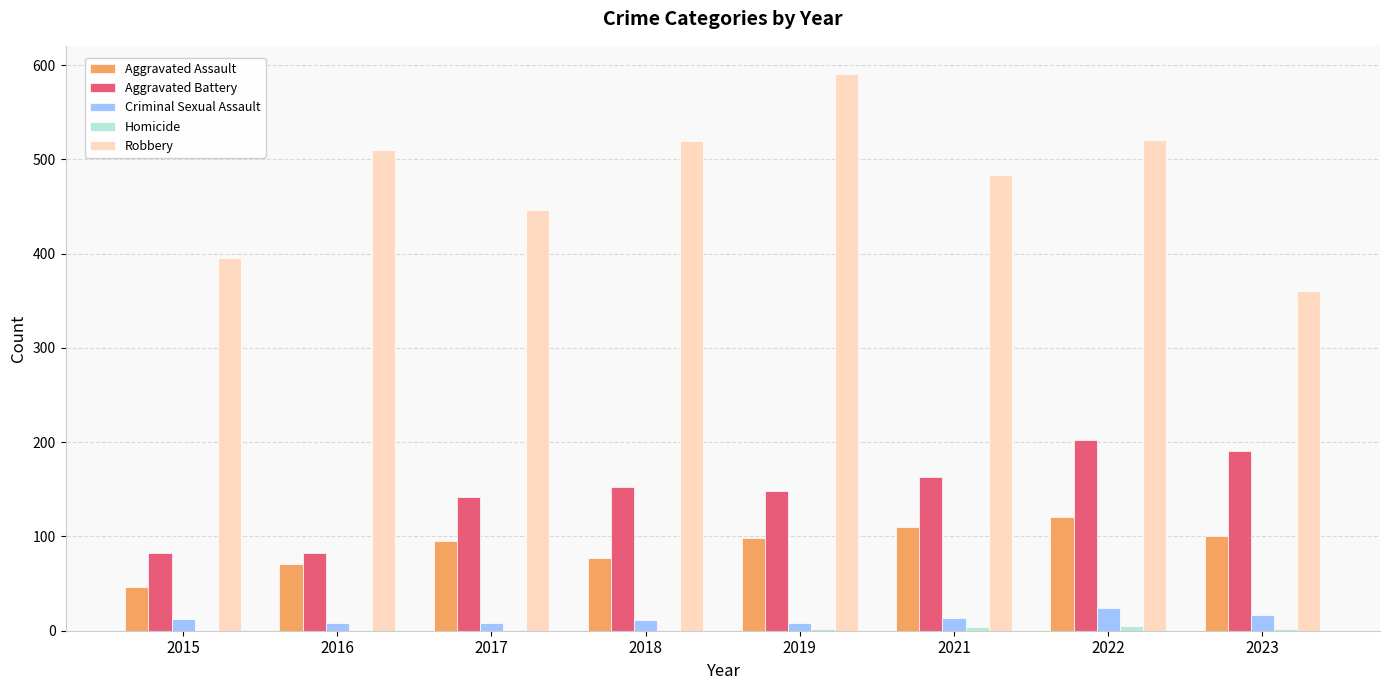

True or false: Criminal Sexual Assault has a value of 8 at 2019.

True